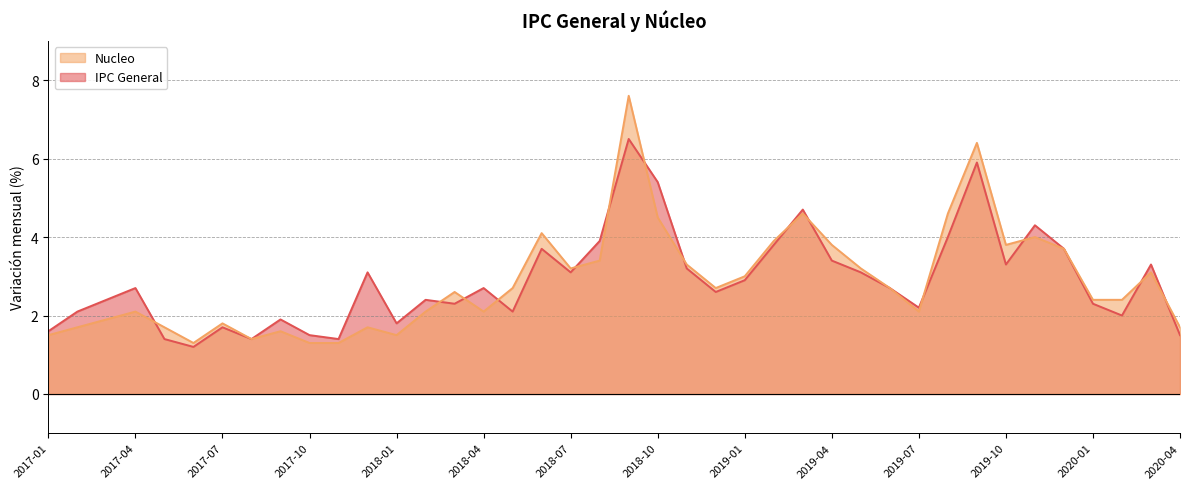

How many intersections are there between Nucleo and IPC General?

14